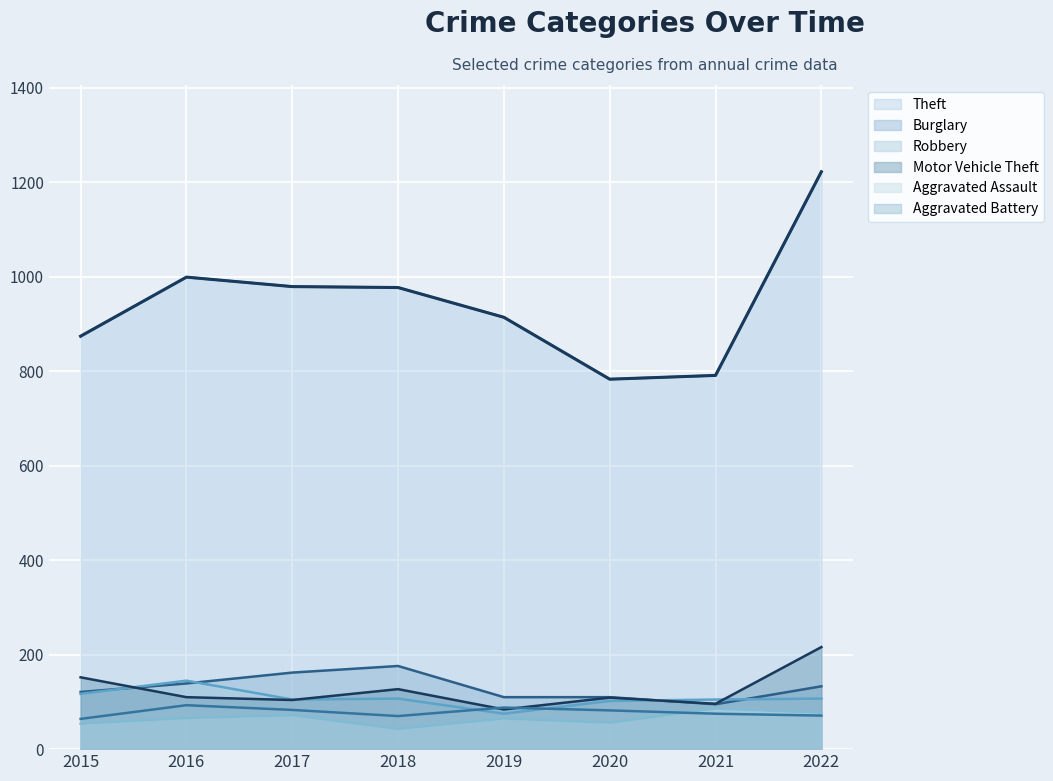

True or false: Burglary has more than 0 interior local peaks.

True